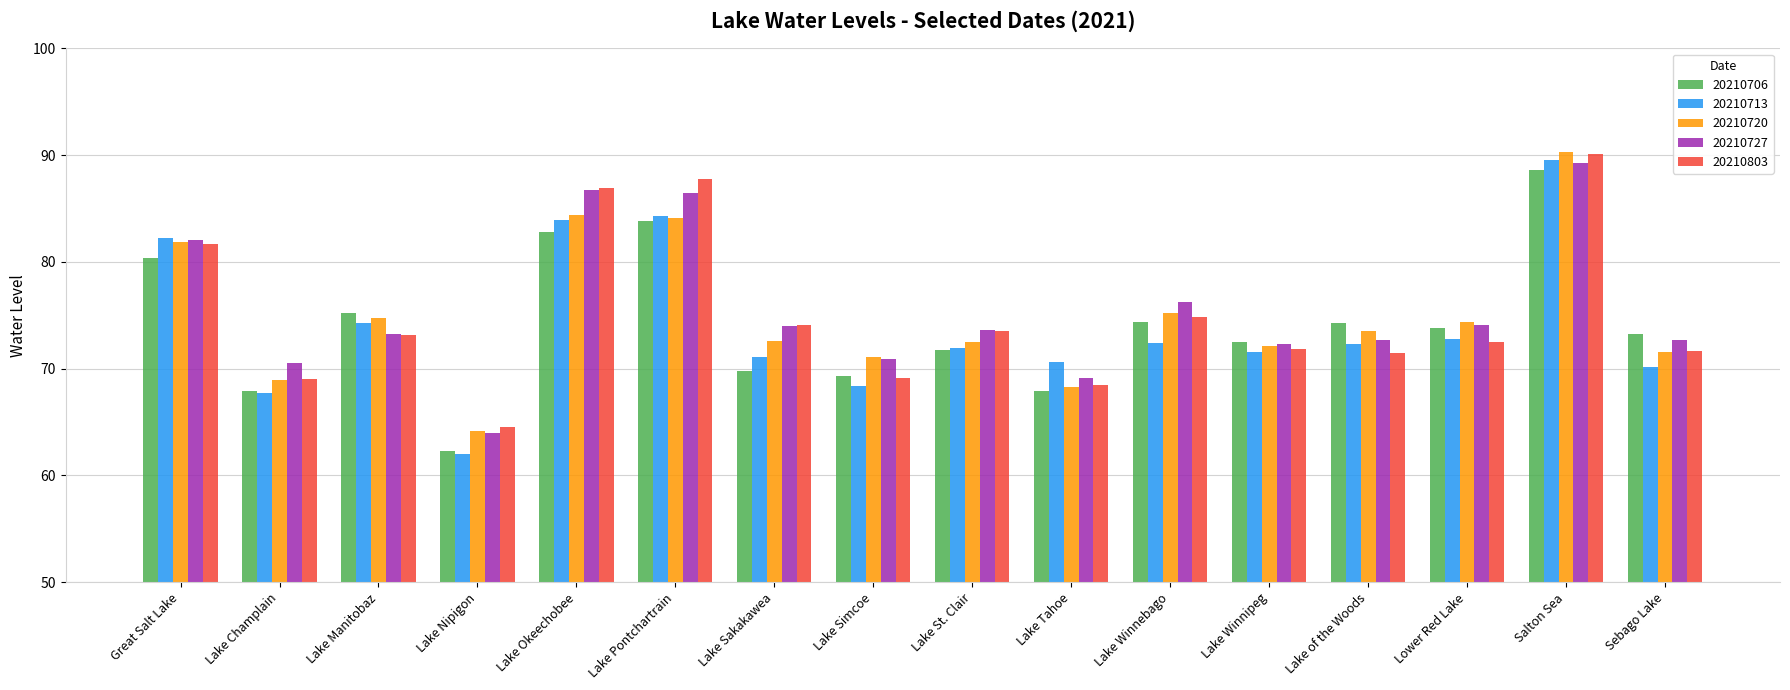

How many values in the 20210720 series are below 73?

8